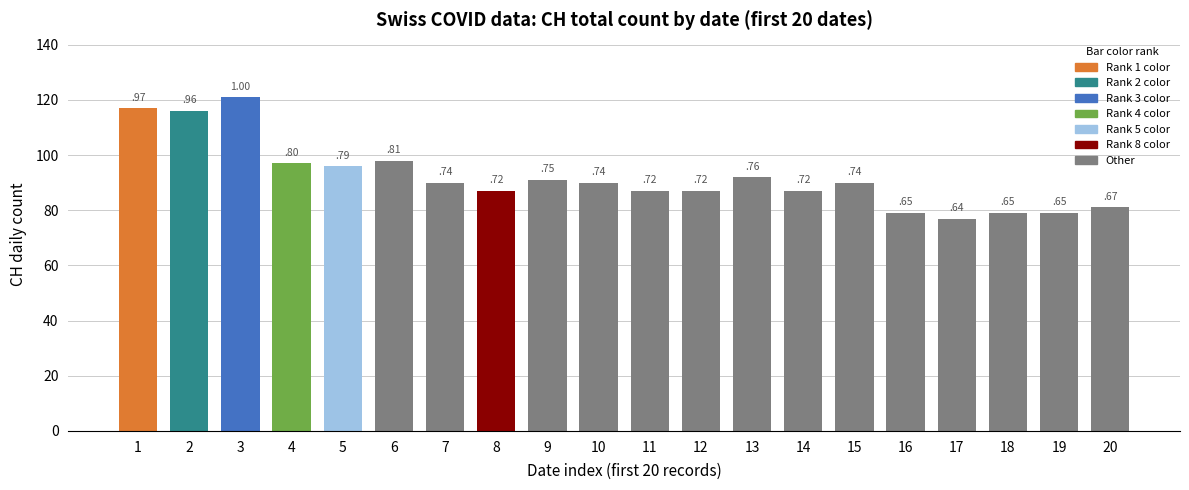

Does the chart contain any negative values?

No